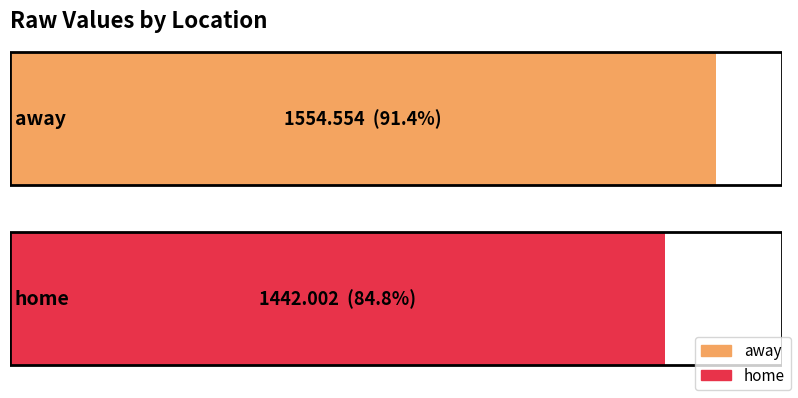

What is the approximate value at away?

1554.6